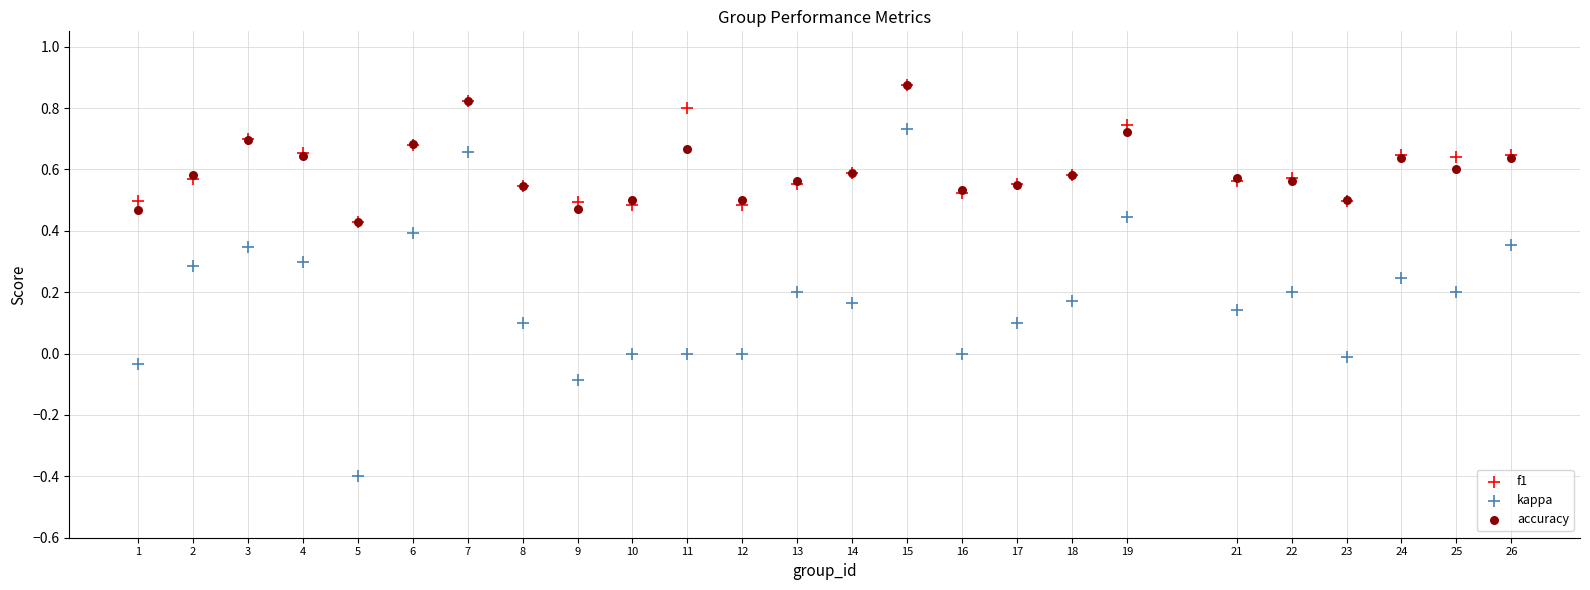

Which series reaches the minimum Y coordinate?

kappa